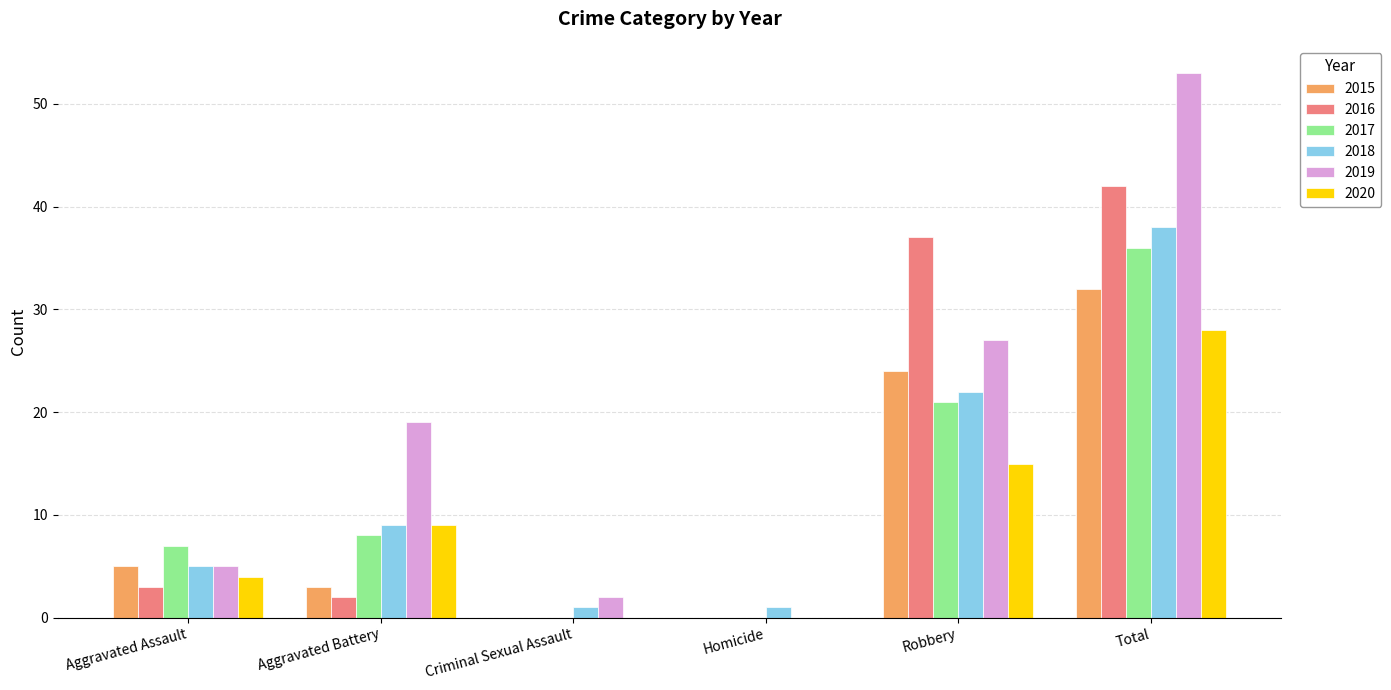

At which category is the sum across all series the highest?

Total